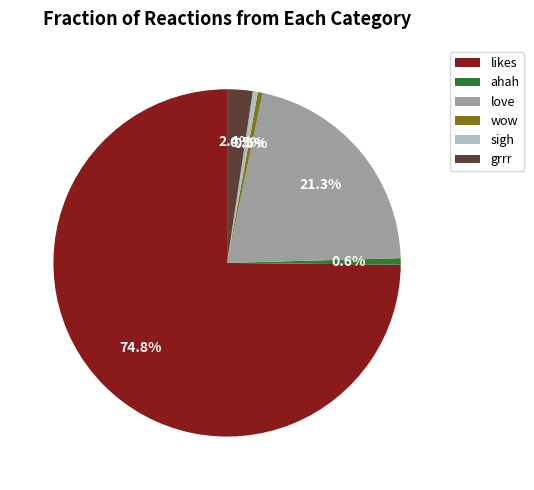

To the nearest percent, what is the difference between the largest and smallest slice percentages?

74%